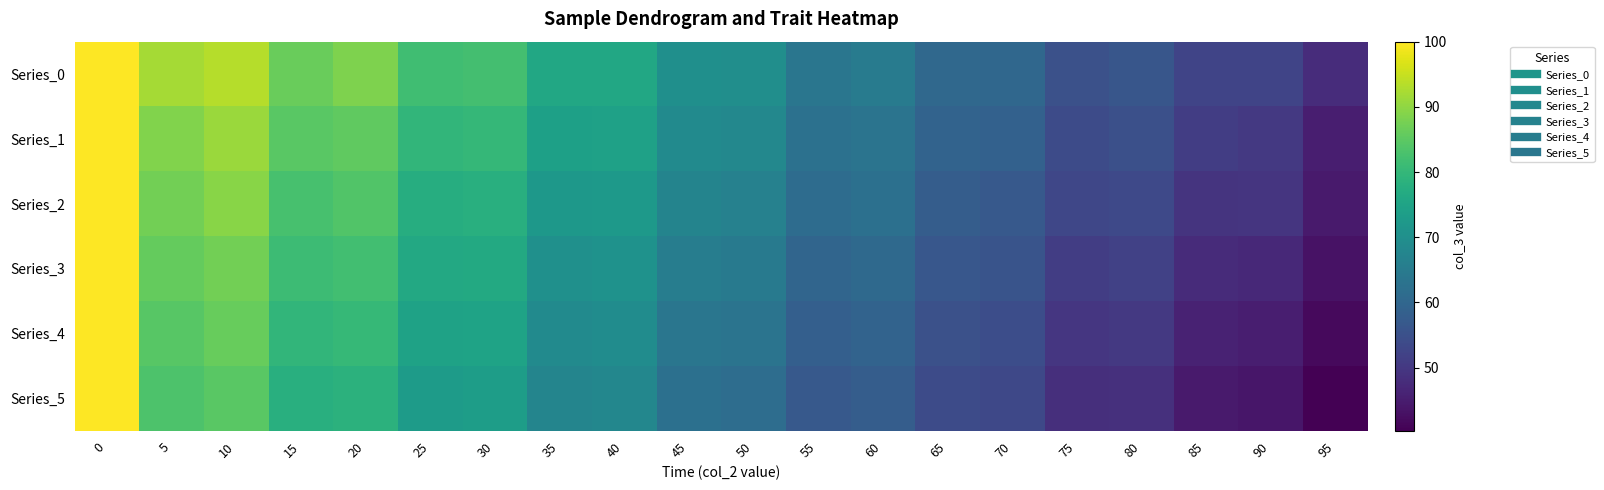

Which series has the largest total across all categories?

Series_0